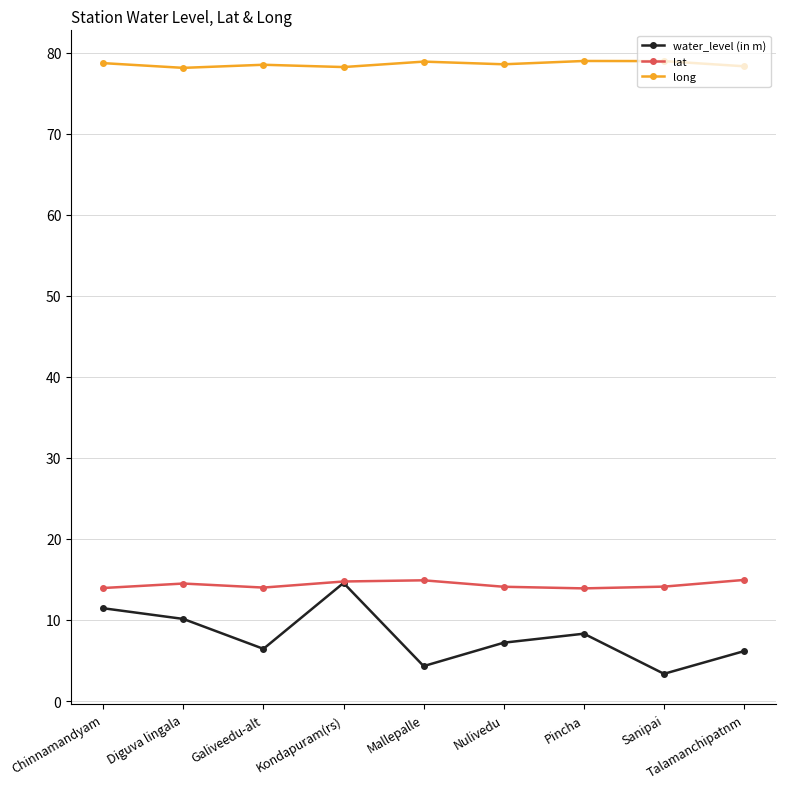

Between Chinnamandyam and Pincha, which series saw the biggest shift?

water_level (in m)